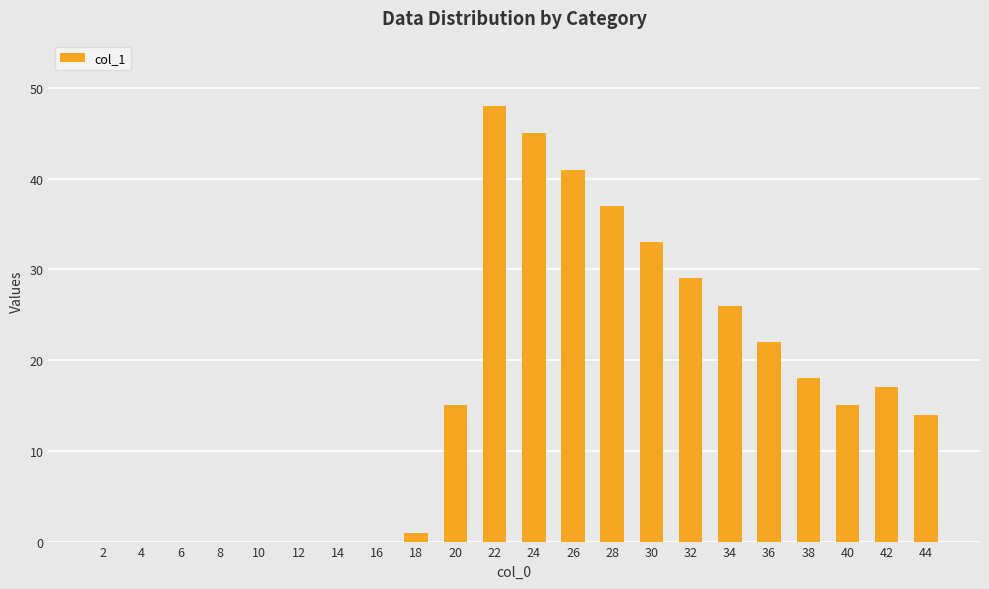

What is the maximum value shown in the chart?

48